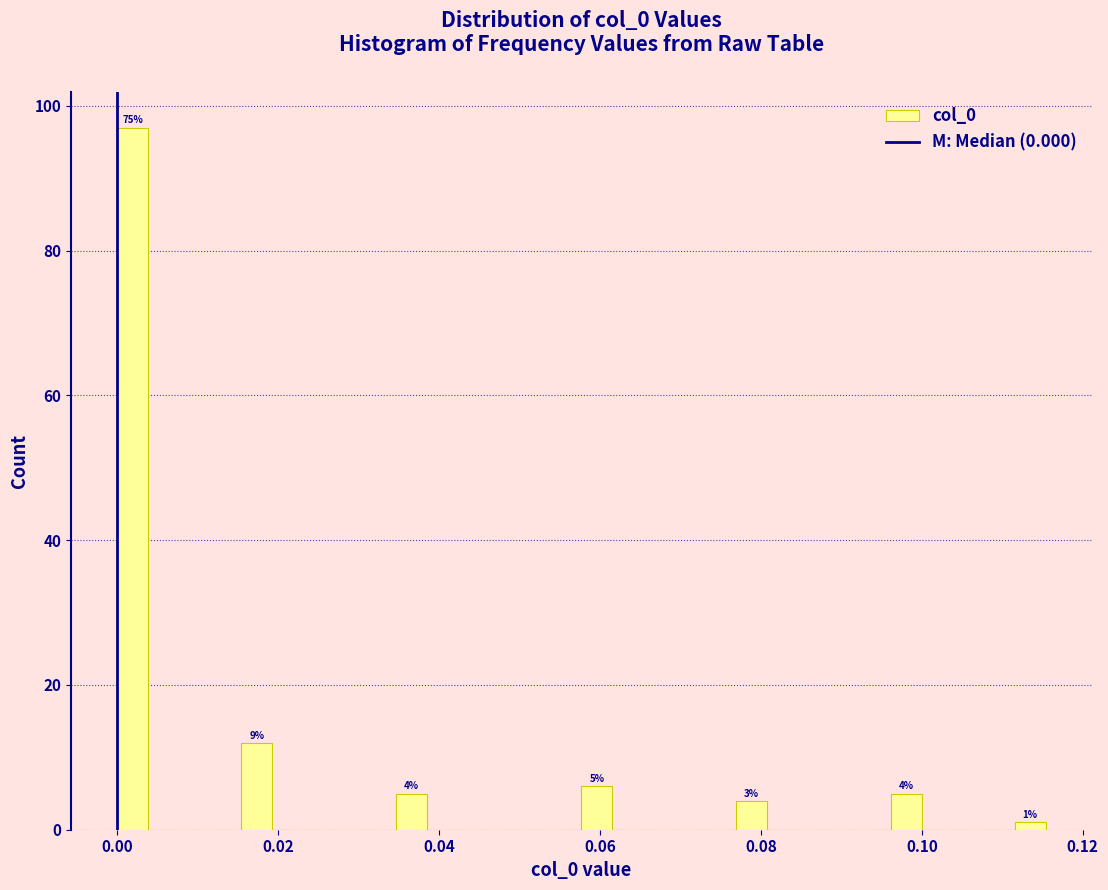

Around what value on the x-axis is the tallest bar? Give the approximate position of its centre, as read against the axis.

0.002